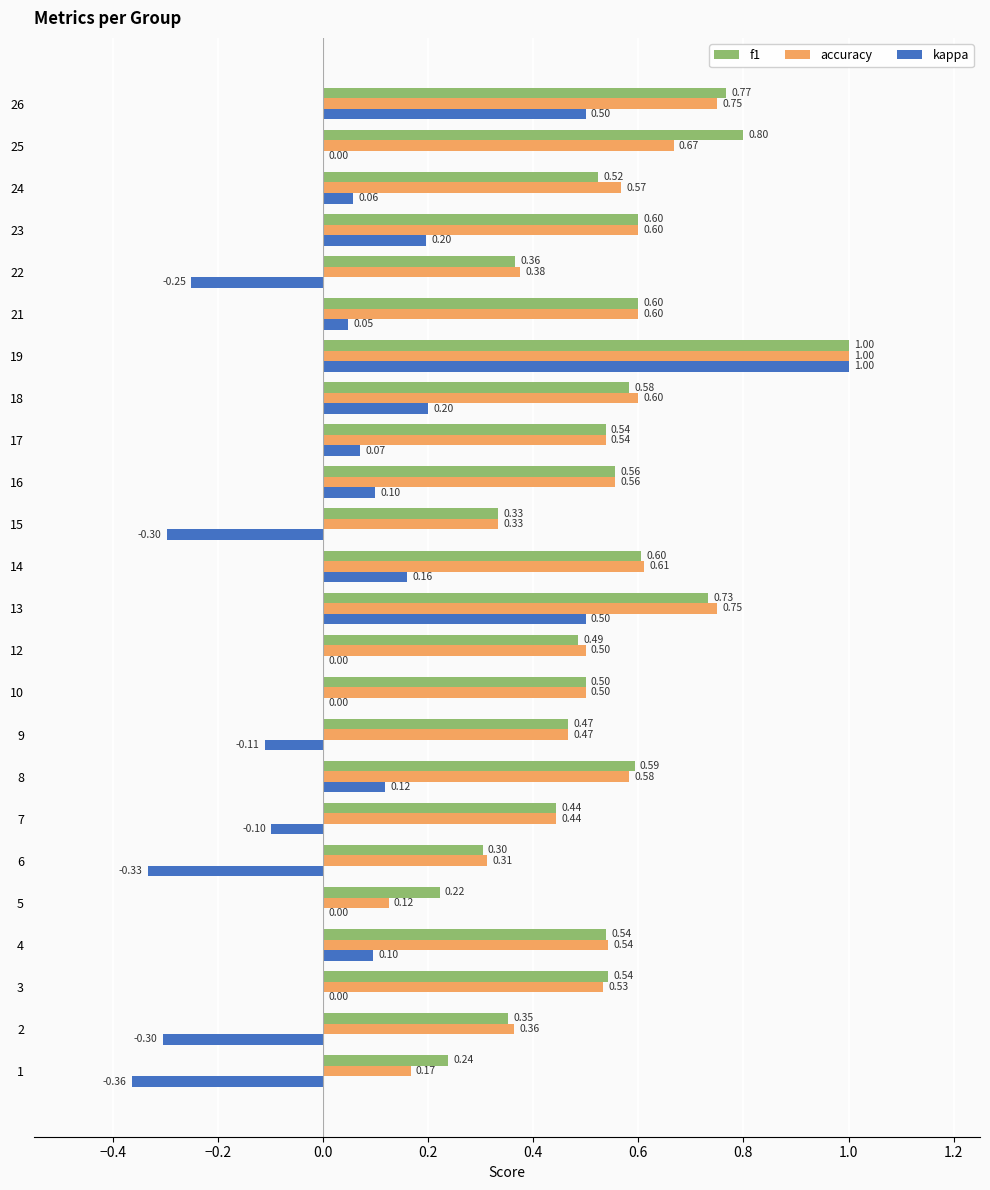

Which series has the largest total across all categories?

f1